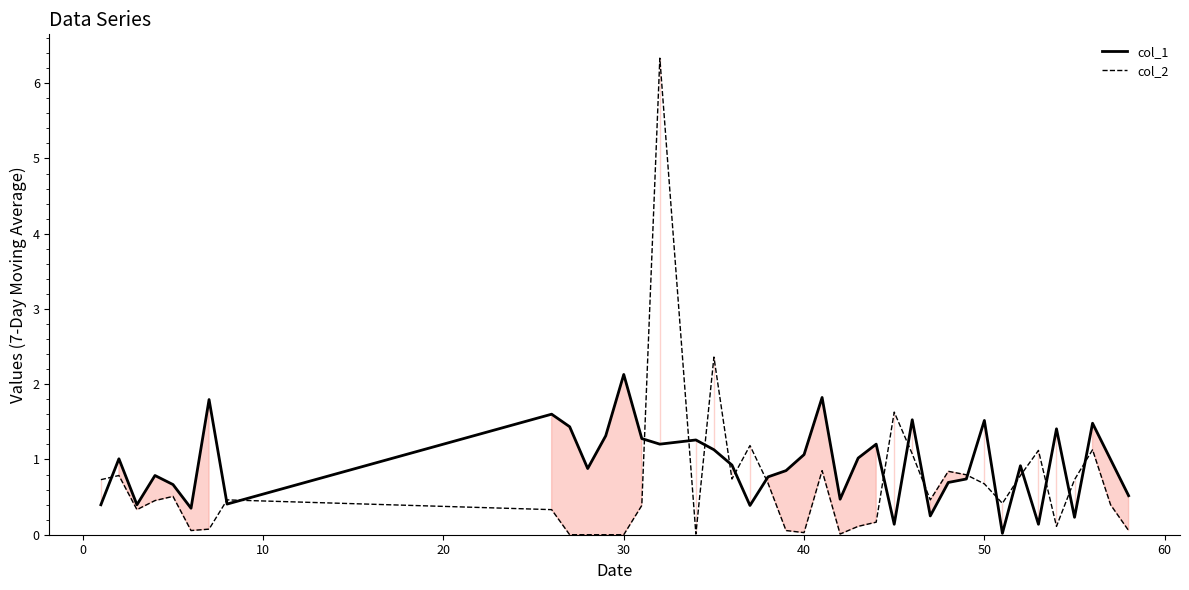

Which series has the largest range (max minus min)?

col_2